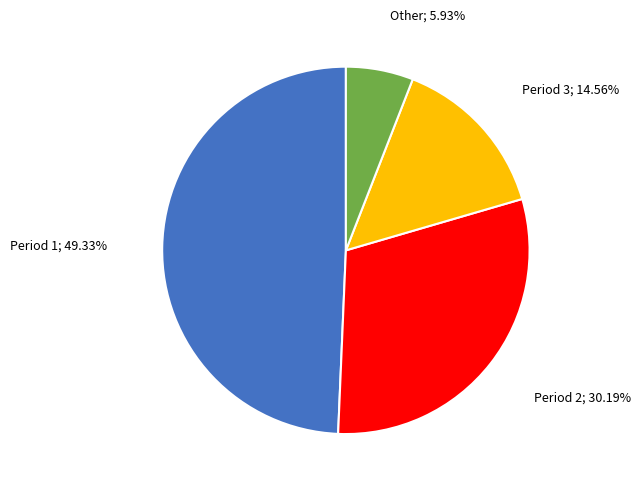

Does any single category account for the majority?

No